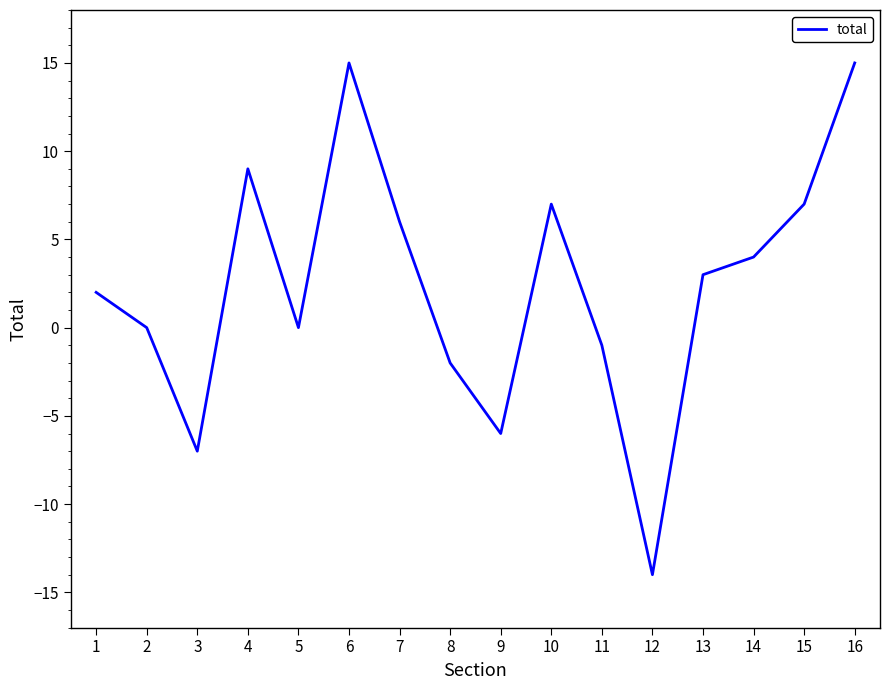

Is it true that the value at 11 is -1?

True